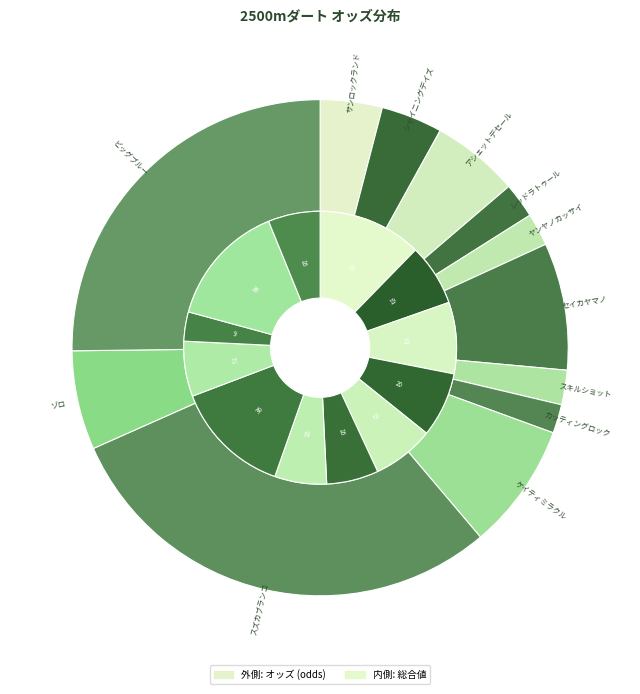

To the nearest percent, what is the combined percentage of スキルショット and ビッグブルー?

27%